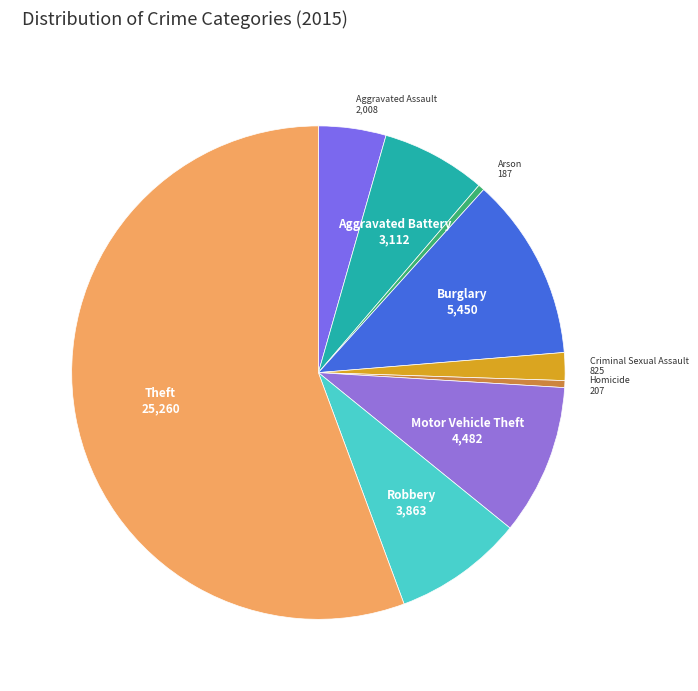

How many slices are in this pie chart?

9